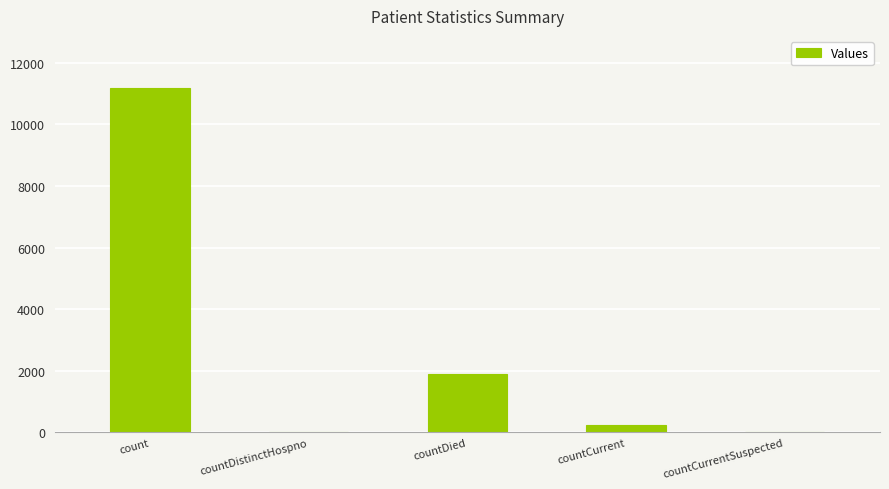

What is the average value?

2665